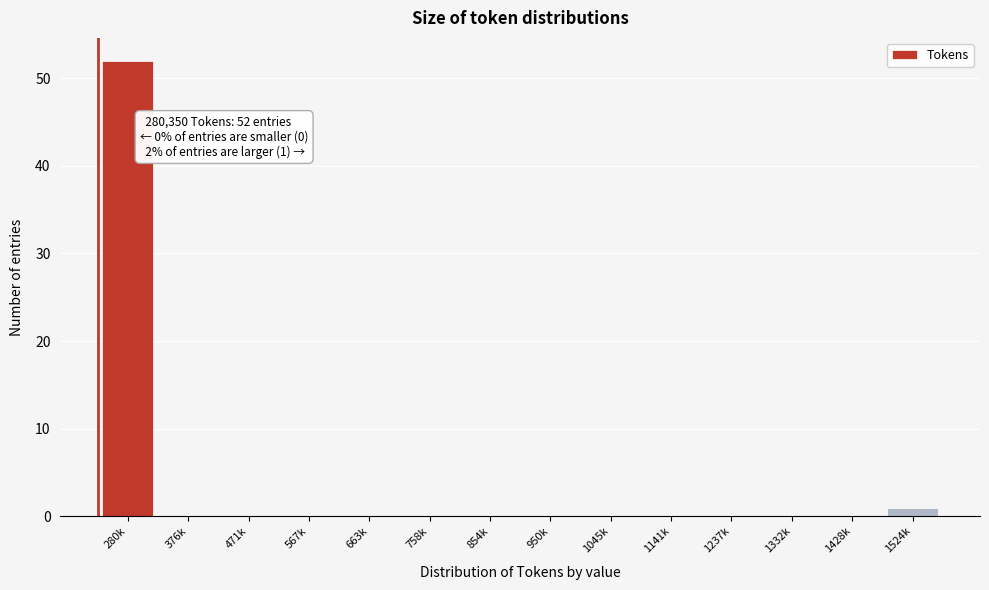

Reading left to right, transcribe all the data shown in this chart.

280k=52	376k=0	471k=0	567k=0	663k=0	758k=0	854k=0	950k=0	1045k=0	1141k=0	1237k=0	1332k=0	1428k=0	1524k=1